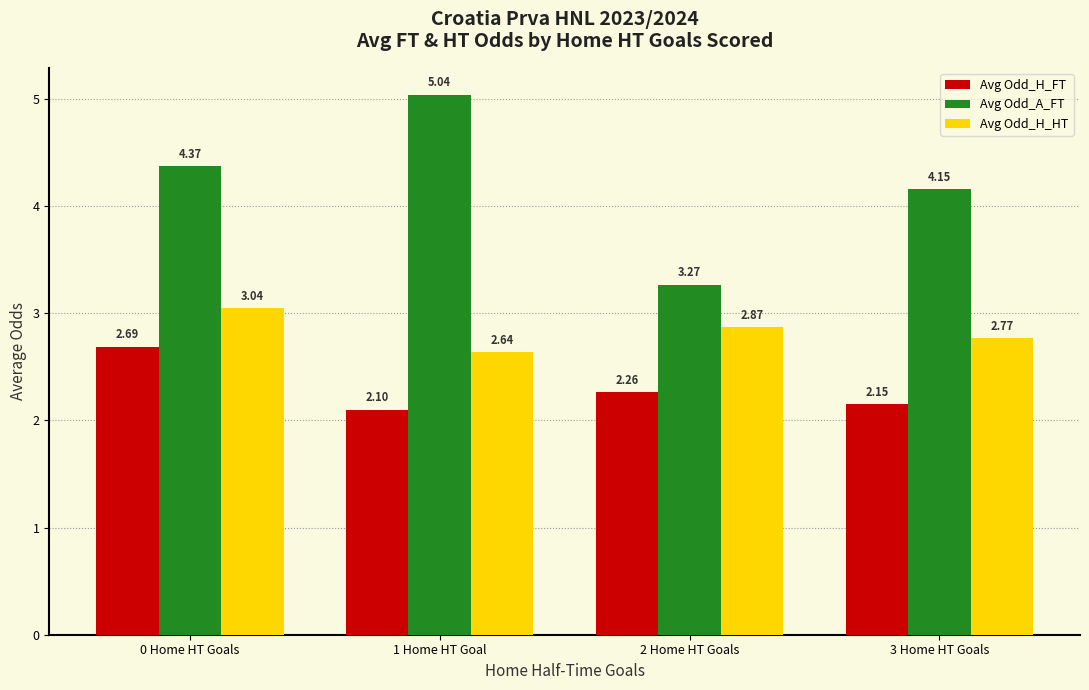

Which series changed the most between 2 Home HT Goals and 3 Home HT Goals?

Avg Odd_A_FT